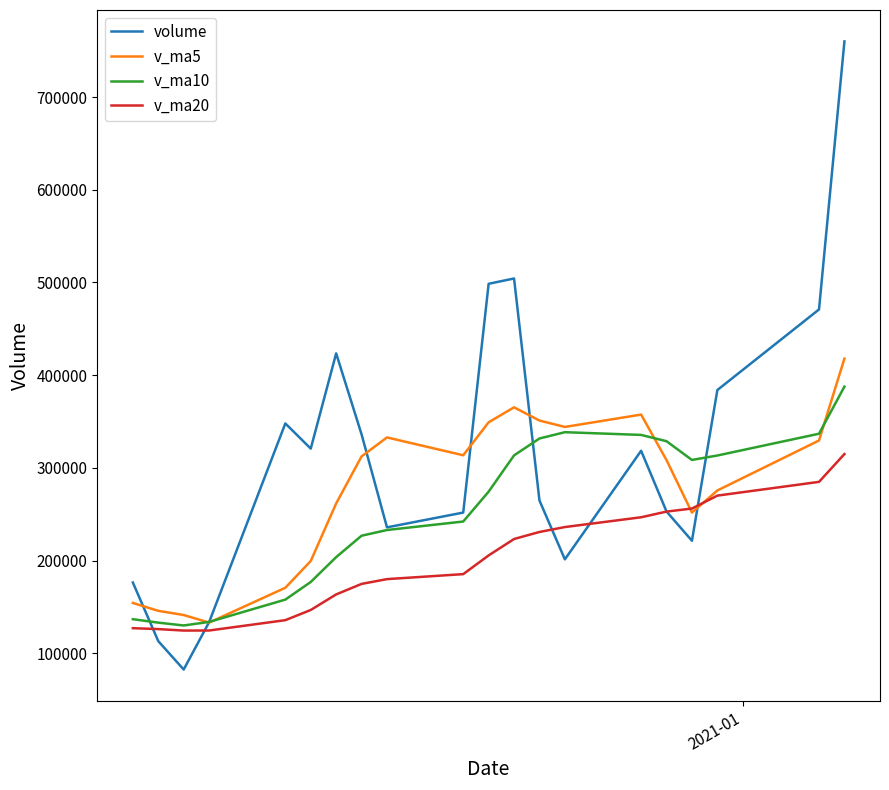

True or false: v_ma5 has more than 2 points higher than both neighbors.

True